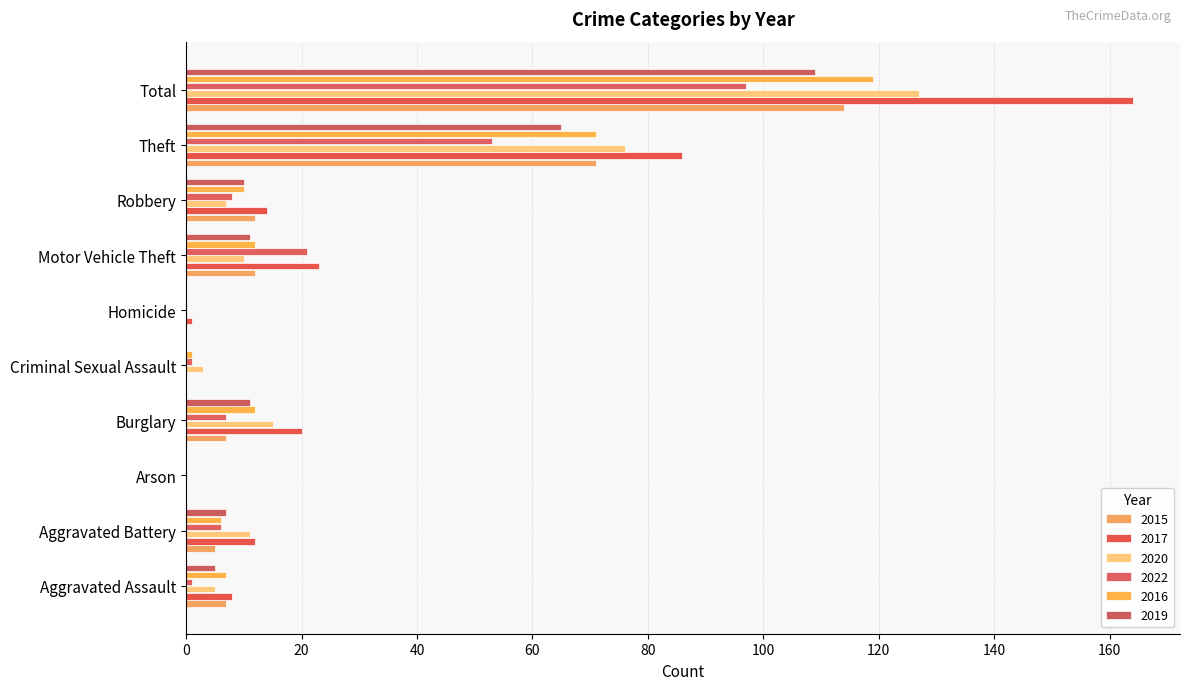

Where does the 2016 series first go above 10?

Burglary